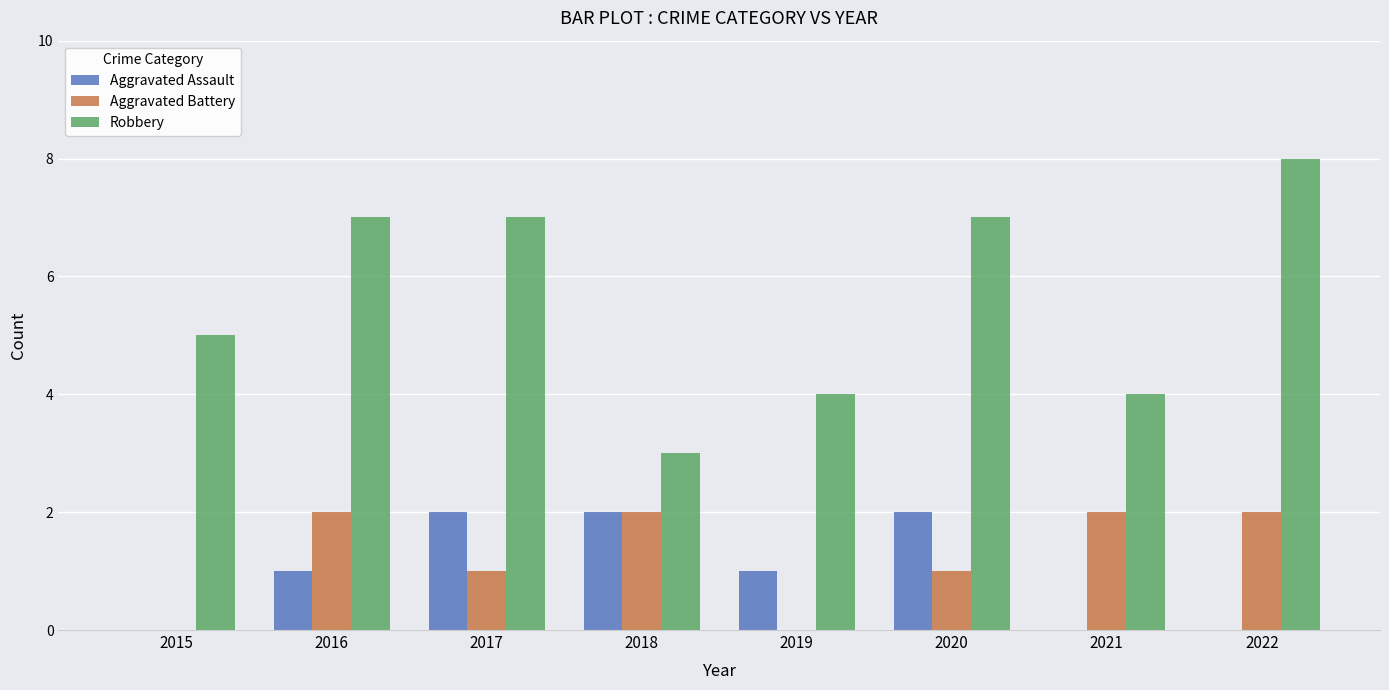

What is the difference between the Aggravated Battery values at 2017 and 2015?

1